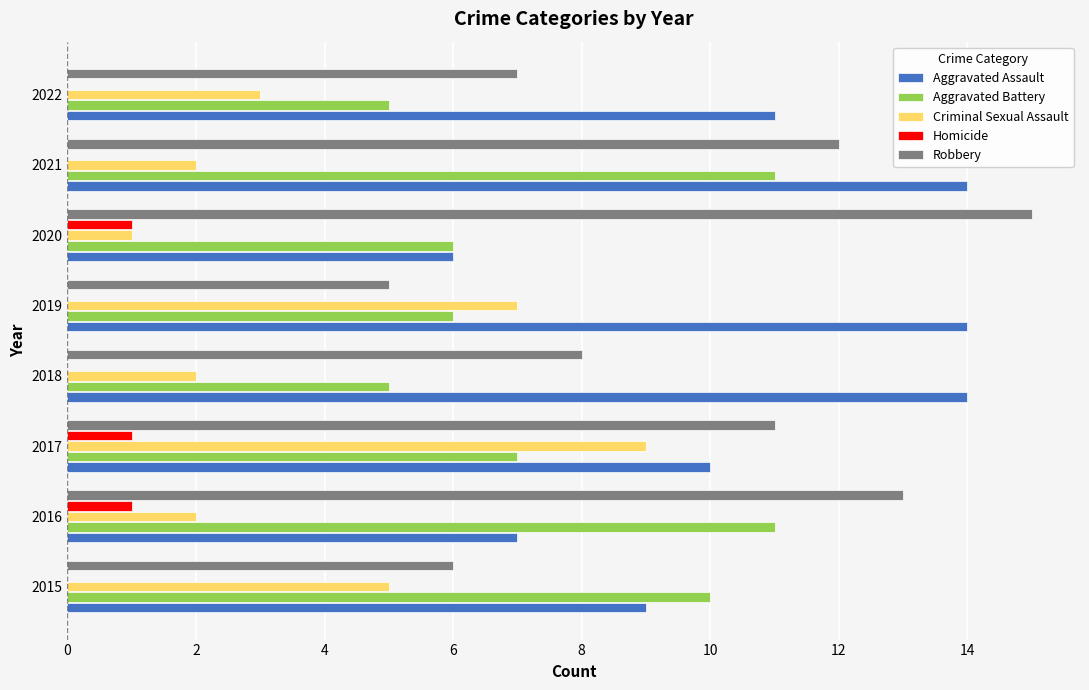

Is the value of Homicide at 2020 greater than the value of Aggravated Assault at 2021?

No